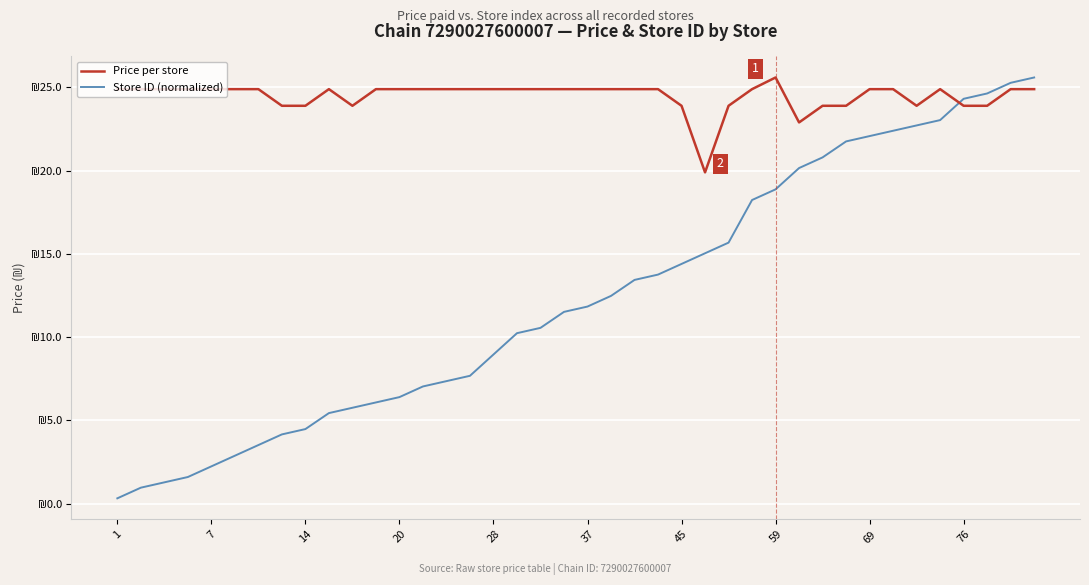

Rank the series by their average value, from highest to lowest.

Price per store, Store ID (normalized)